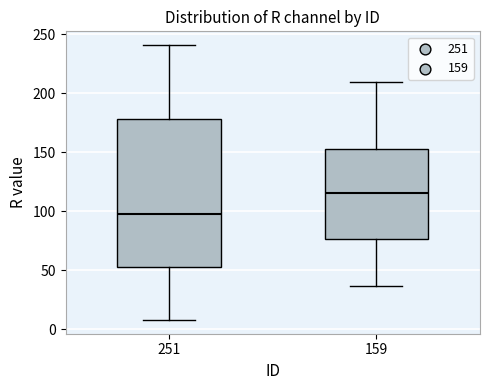

Which box is the tallest, from its lower edge to its upper edge?

251